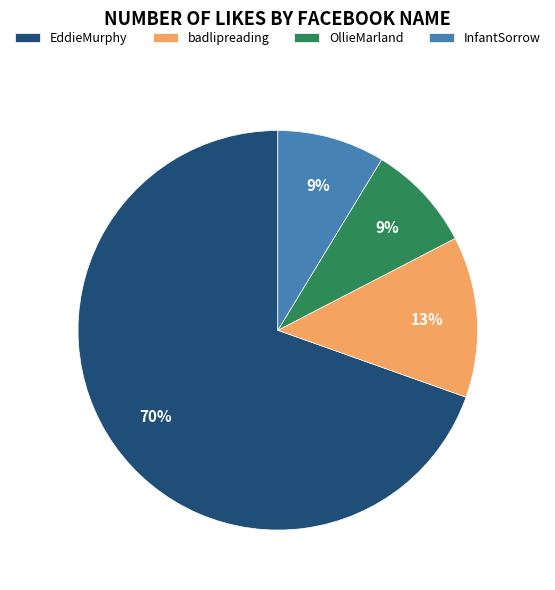

Is the sum of OllieMarland and badlipreading greater than half?

No